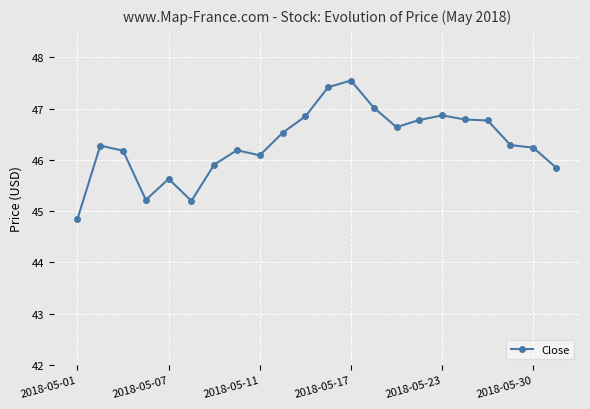

What is the difference between the second highest and second lowest values?

2.2